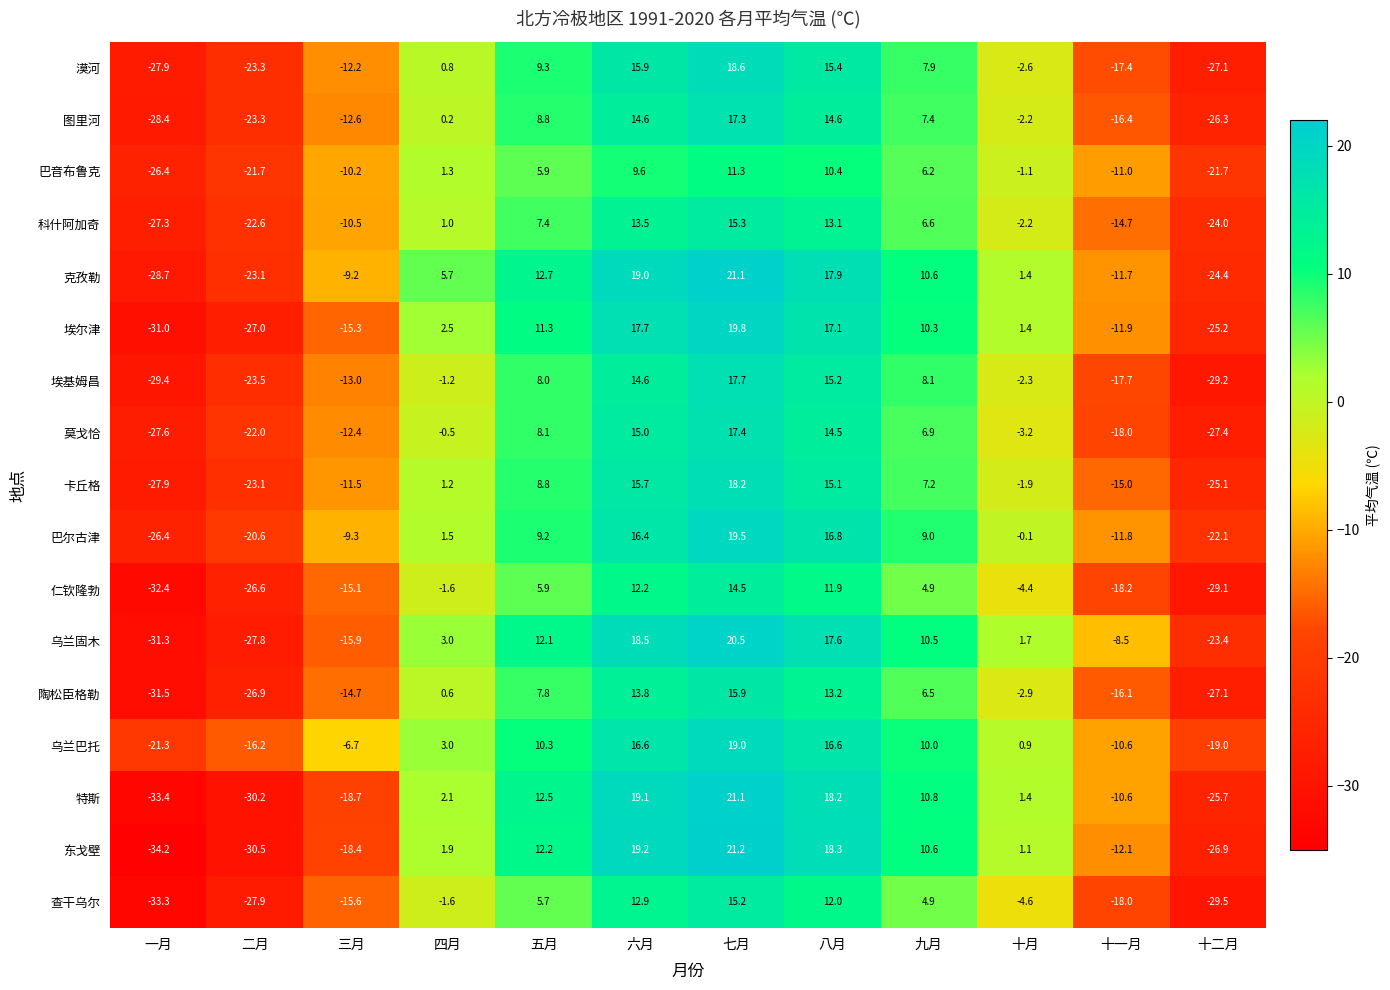

What is the difference between the maximum and minimum values in the 乌兰巴托 series?

40.3